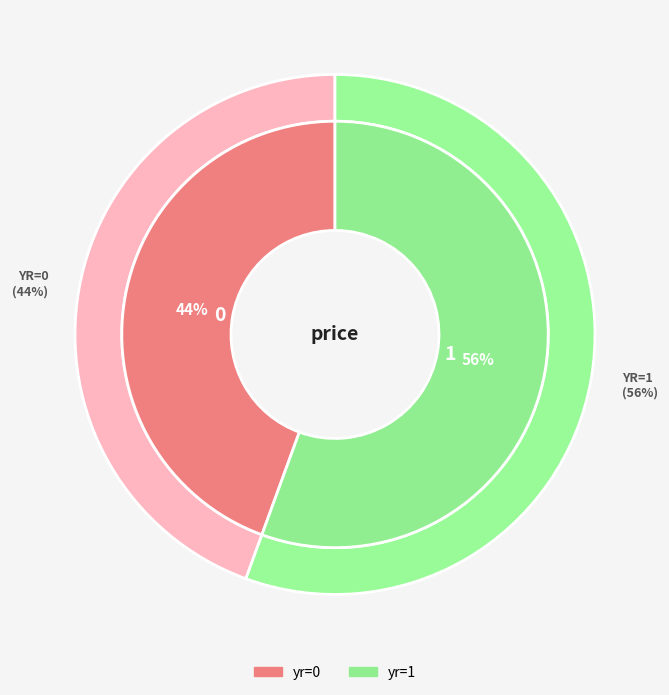

Do 0 and 1 together represent more than half of the pie?

Yes